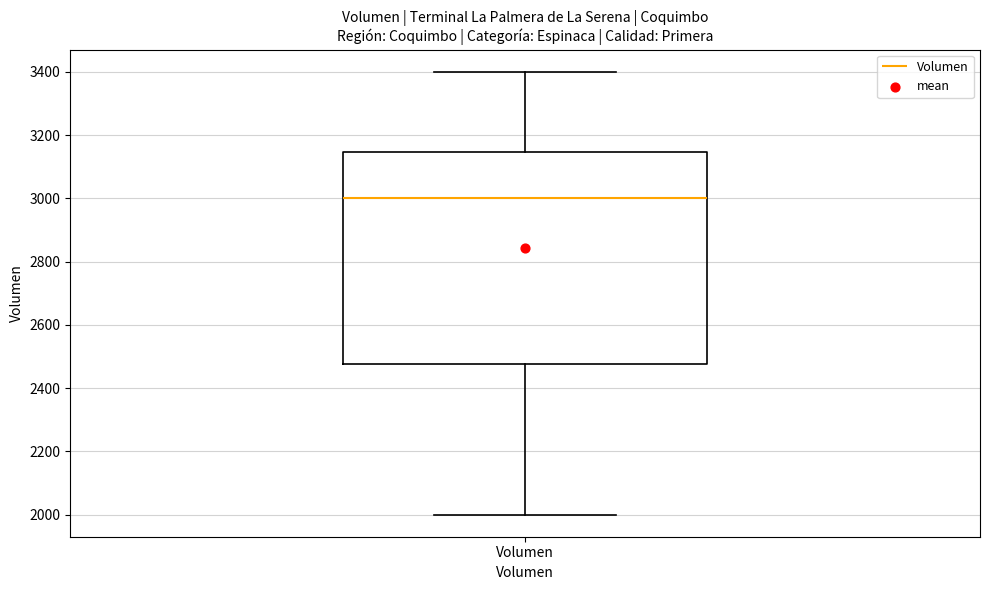

Where is the upper edge of the box for Volumen on the y-axis? The values are not printed on the chart, so give them approximately, as read against the axis.

3140